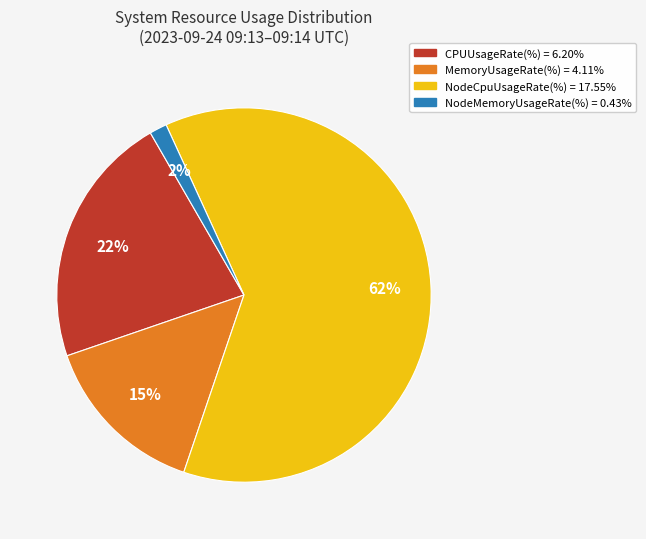

To the nearest percent, what is the average slice percentage?

25%